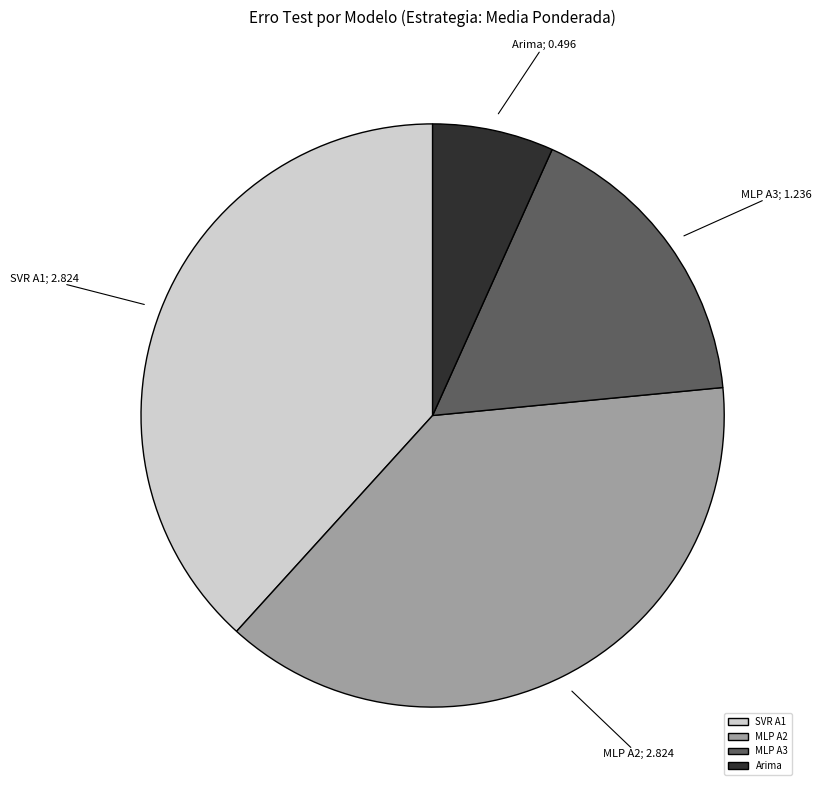

Is the sum of MLP A3 and SVR A1 greater than half?

Yes